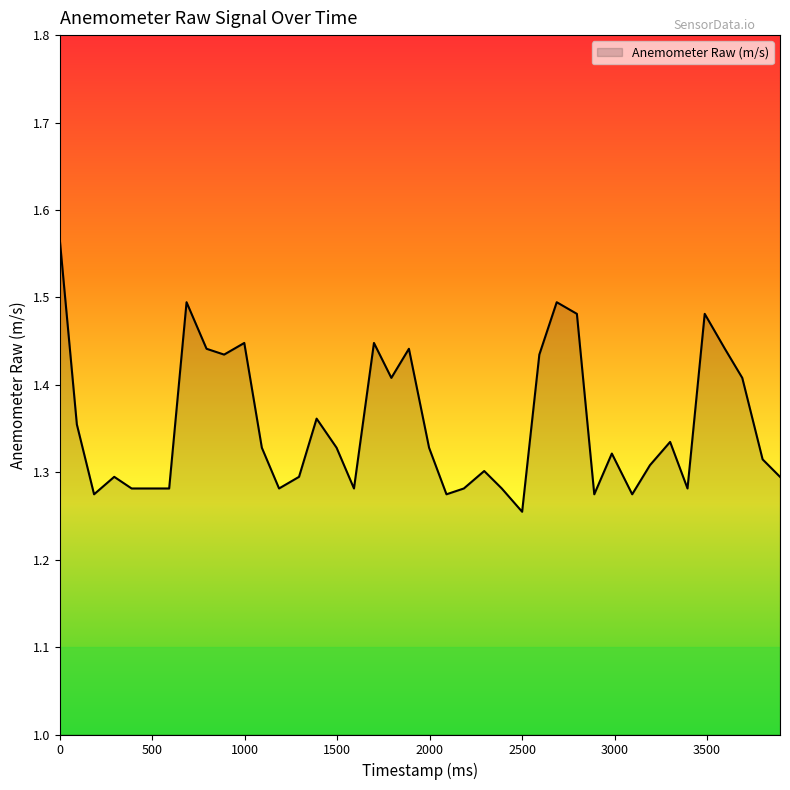

What is the difference between the maximum and minimum values?

0.3